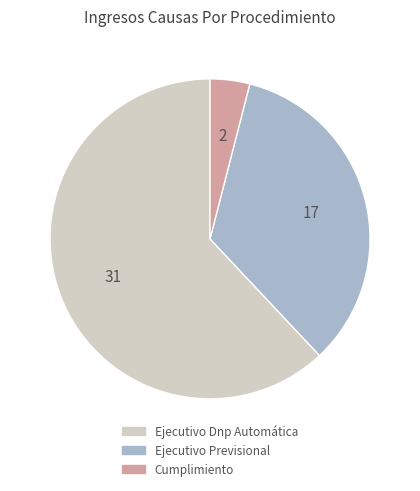

Rank the categories by value from highest to lowest.

Ejecutivo Dnp Automática, Ejecutivo Previsional, Cumplimiento